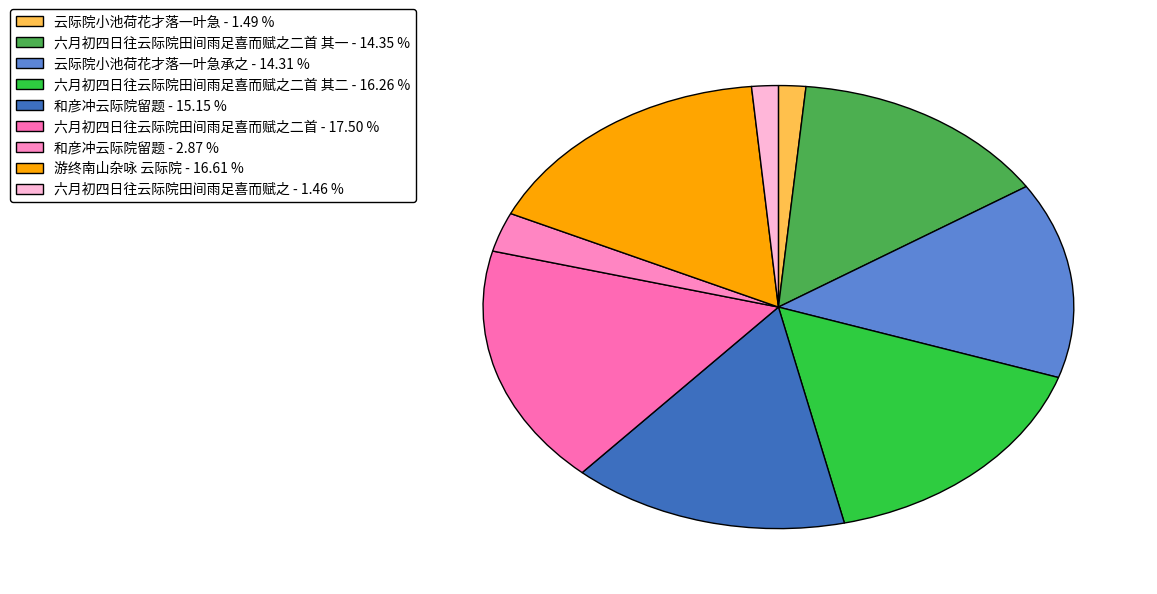

How many segments does this pie chart have?

9